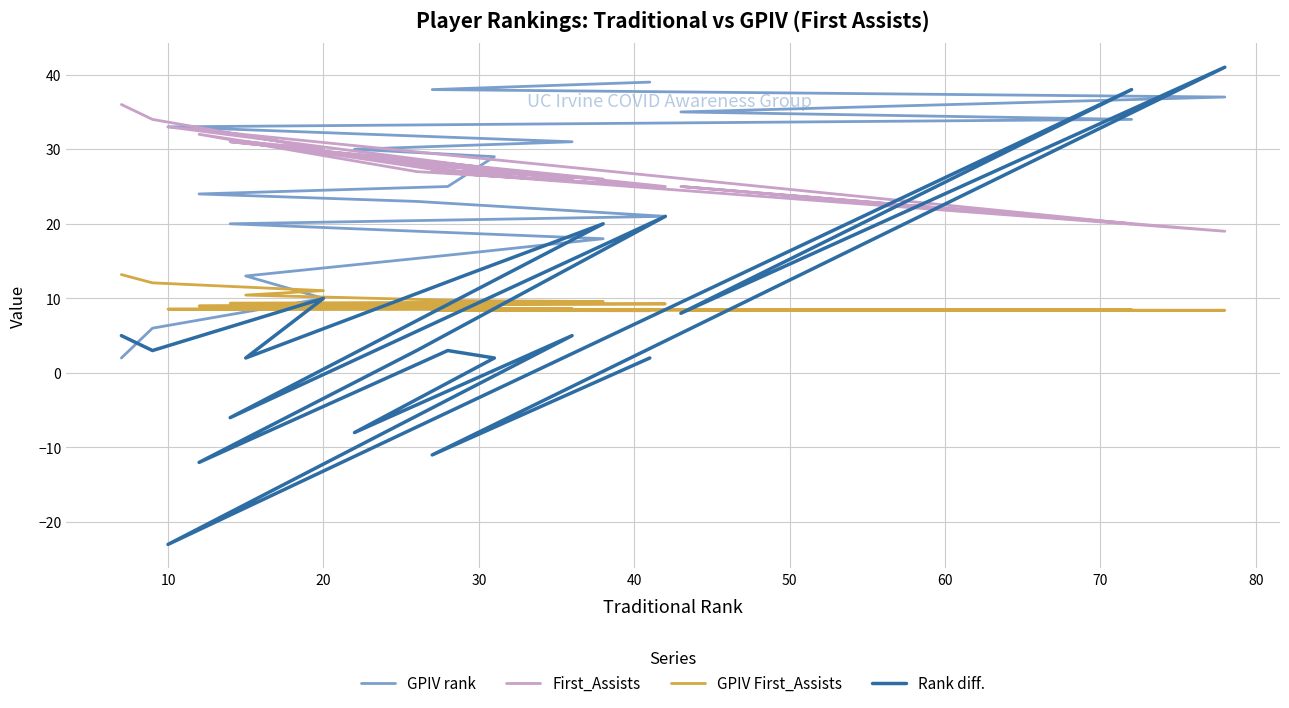

What is the minimum value for GPIV rank?

2.0